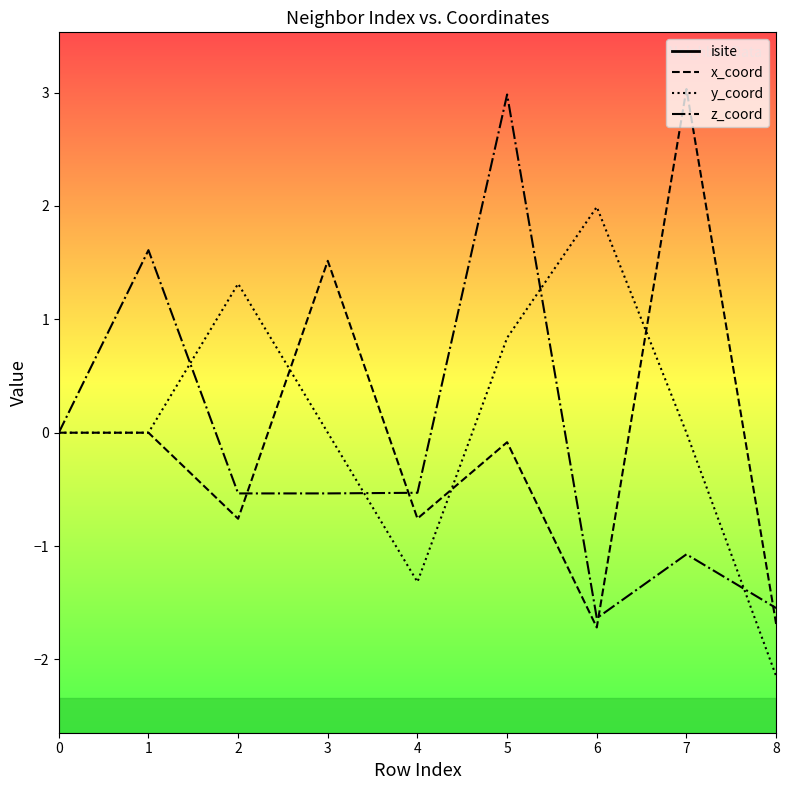

How many data points in z_coord are above 0?

2